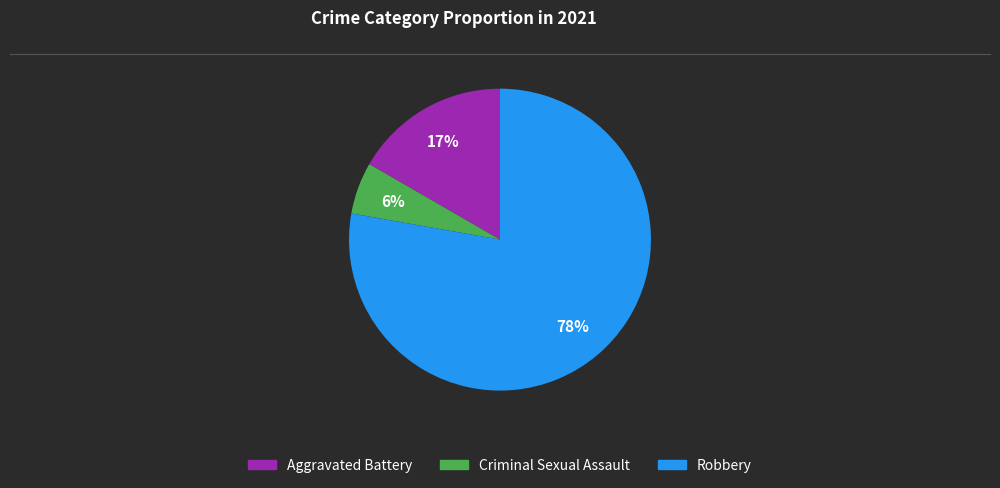

Is there a majority slice in this chart?

Yes